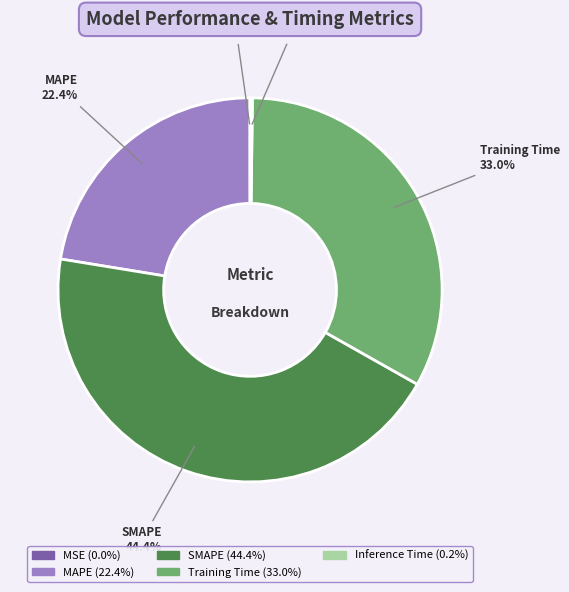

To the nearest percent, what percentage of the pie is Training Time?

33%